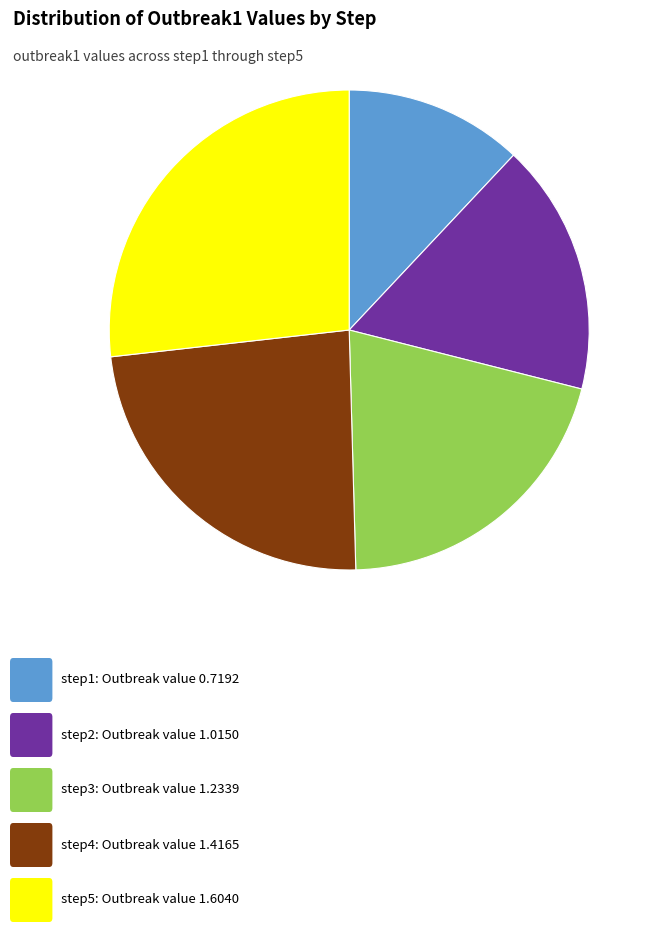

Is there a majority slice in this chart?

No